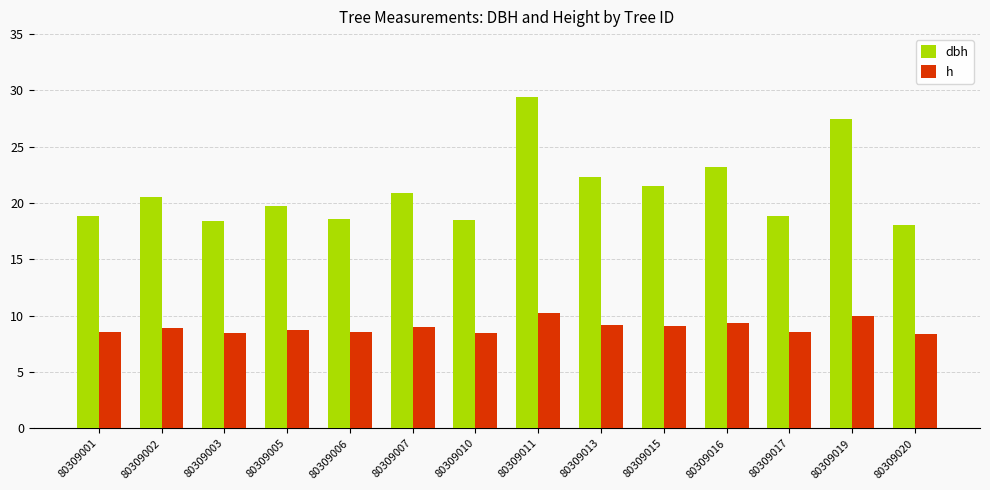

What is the value of the h bar at the 7th from the left?

8.5